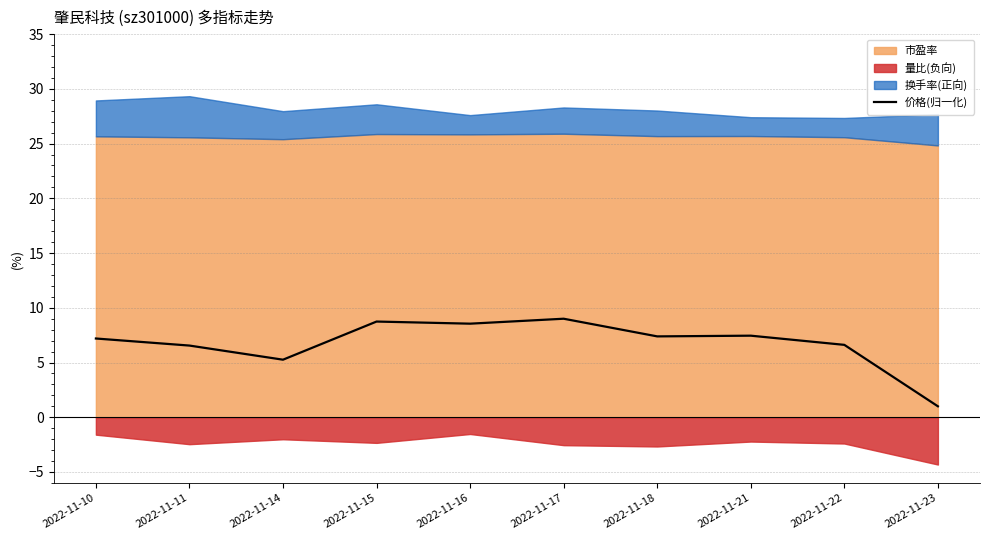

What is the value of the 3rd point from the left?

5.3